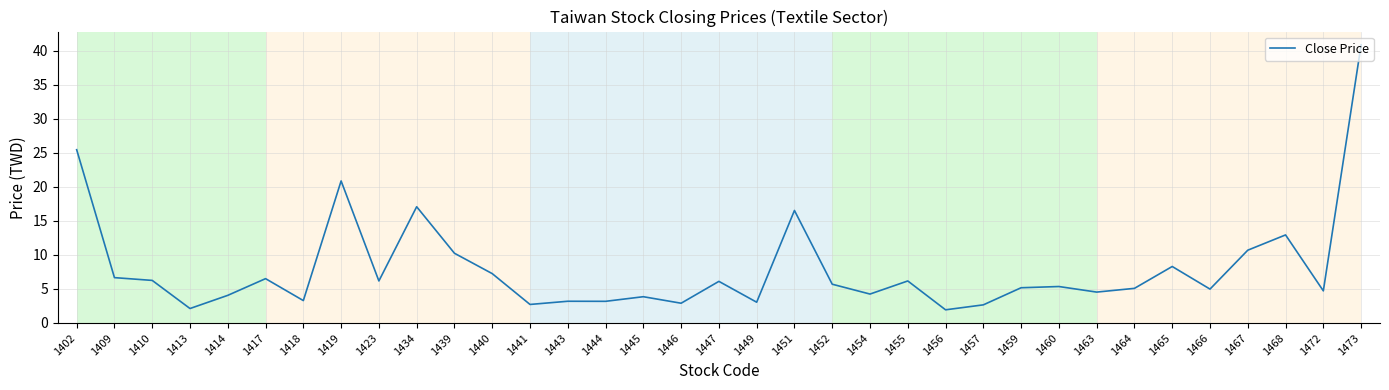

What is the ratio of the value at 1456 to the value at 1410?

0.3